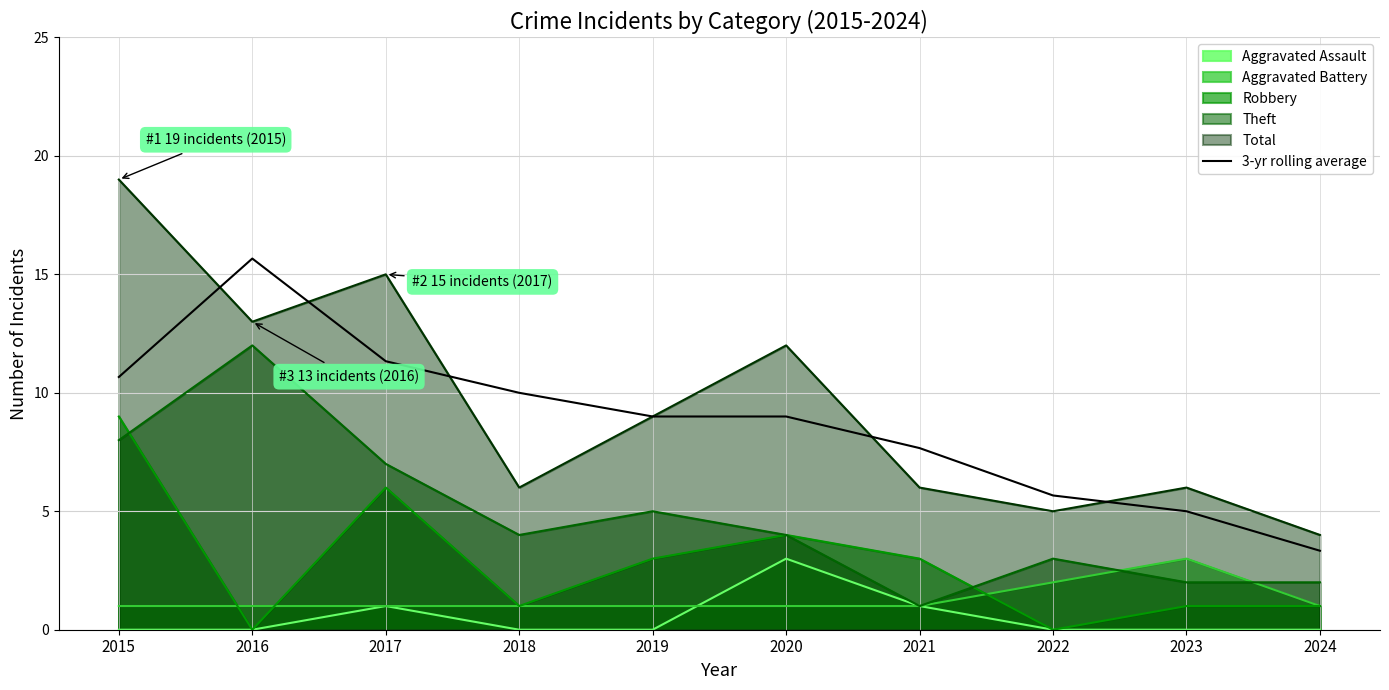

What is the spread (max minus min) of values at 2021?

6.7